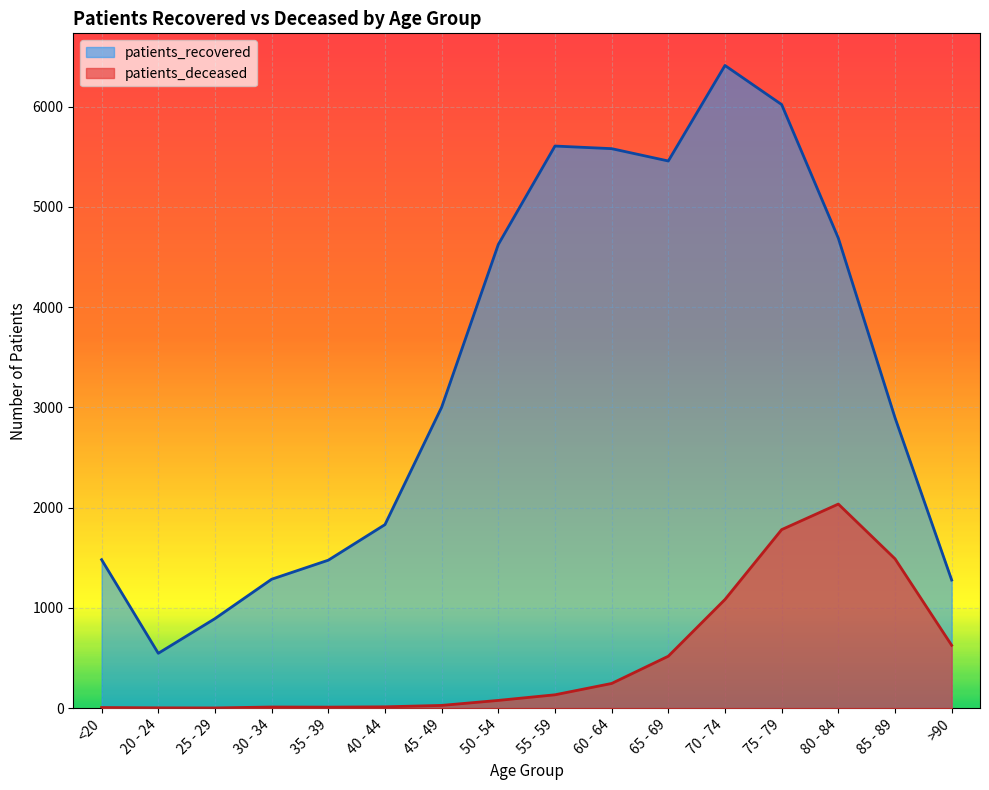

How many interior local peaks does the patients_recovered series have?

2